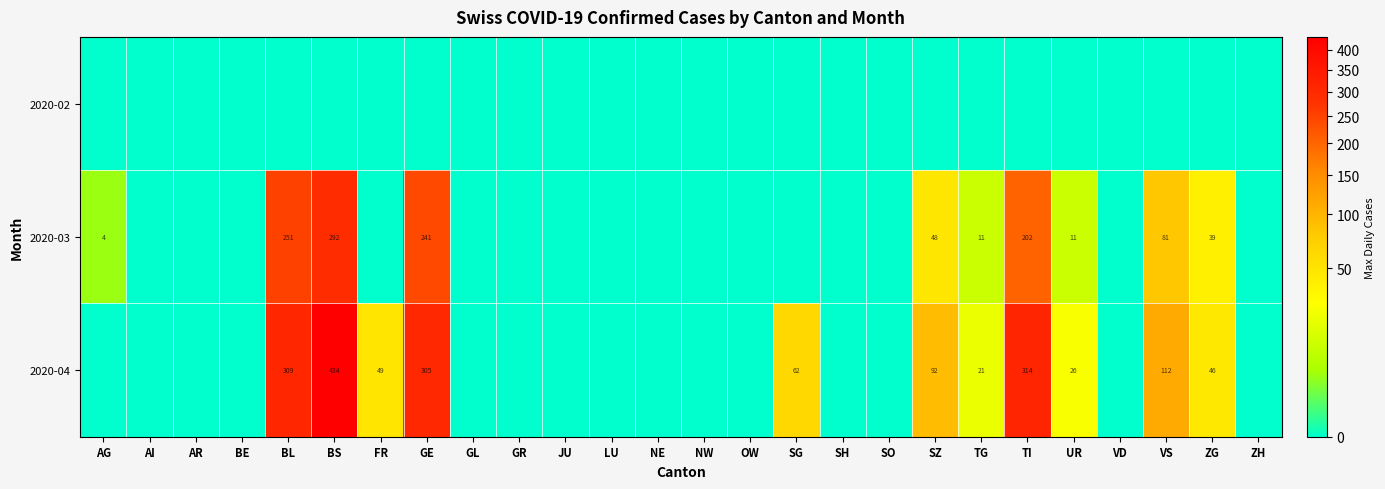

True or false: 2020-04 has a value of 309 at BL.

True